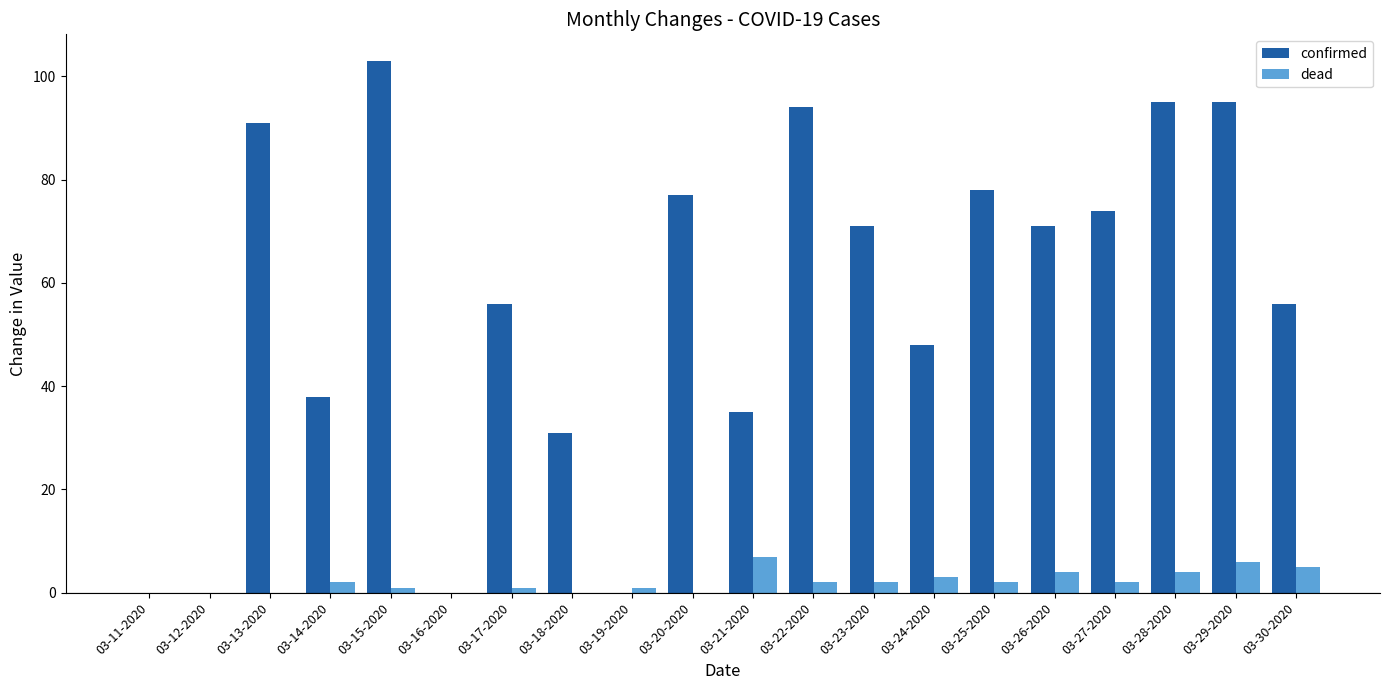

Are the bars grouped side by side (vs. stacked)?

Yes